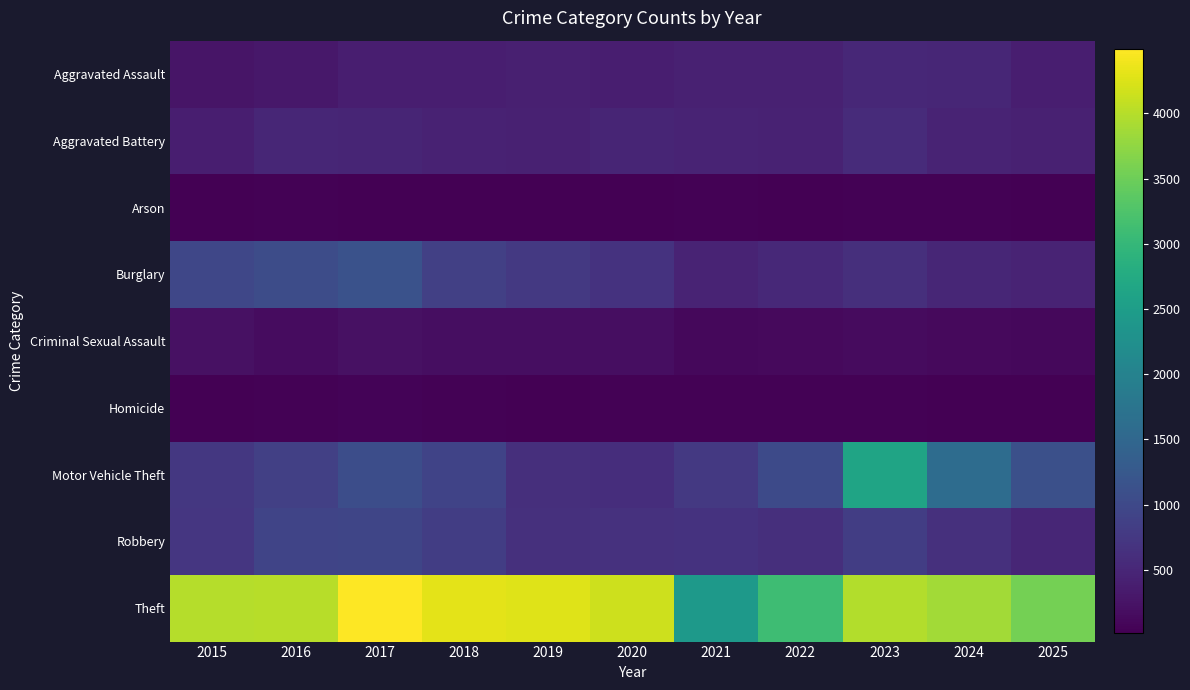

Which series has the largest range (max minus min)?

Theft